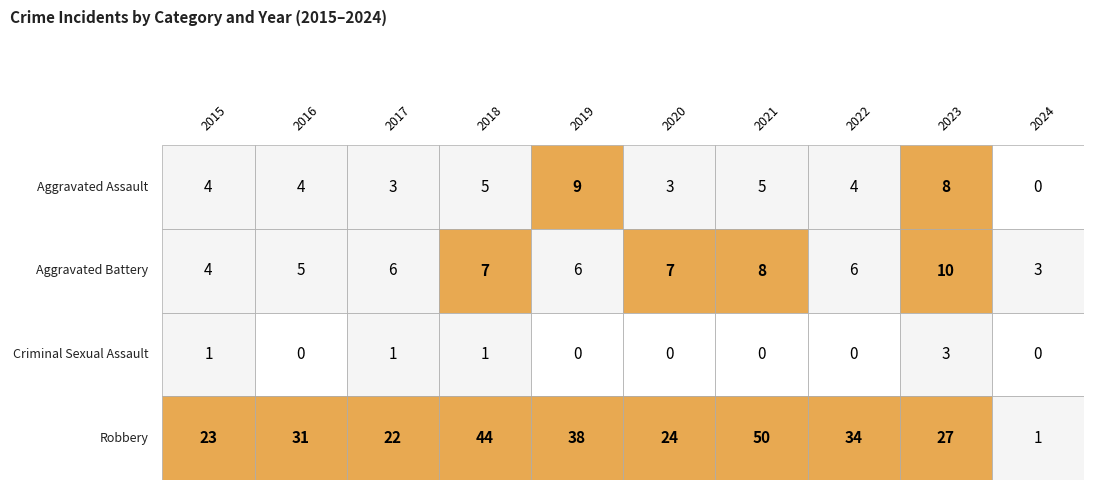

How many Aggravated Battery values are between 5 and 7?

6